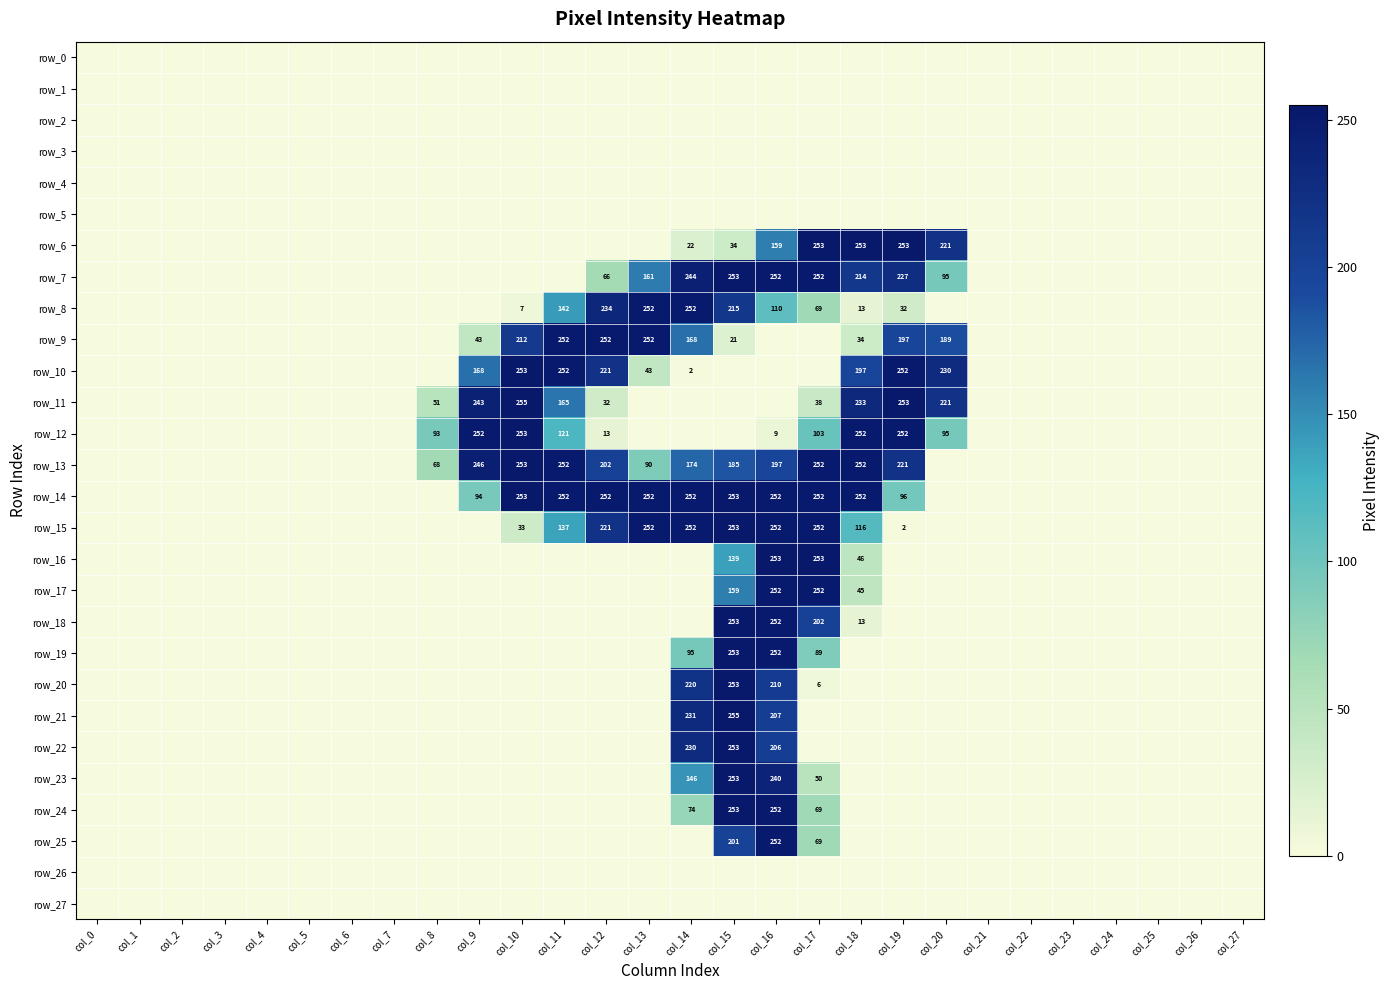

Between col_11 and col_10, which is larger?

col_11